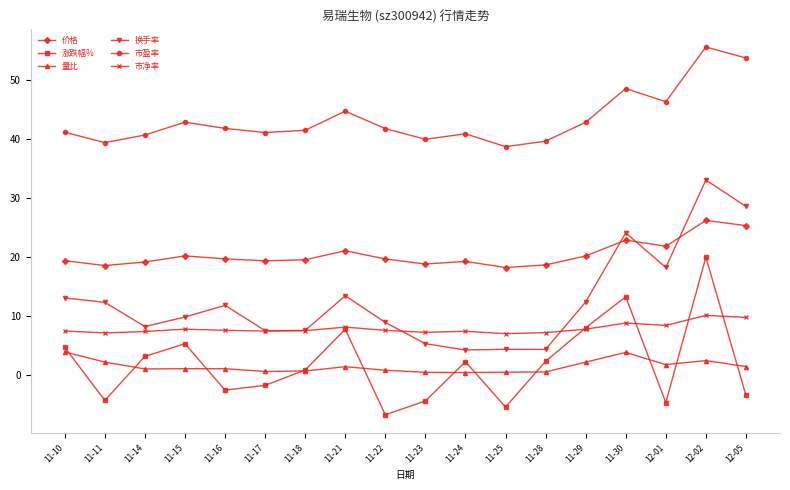

What is the difference between the 市盈率 values at 12-05 and 11-29?

10.9